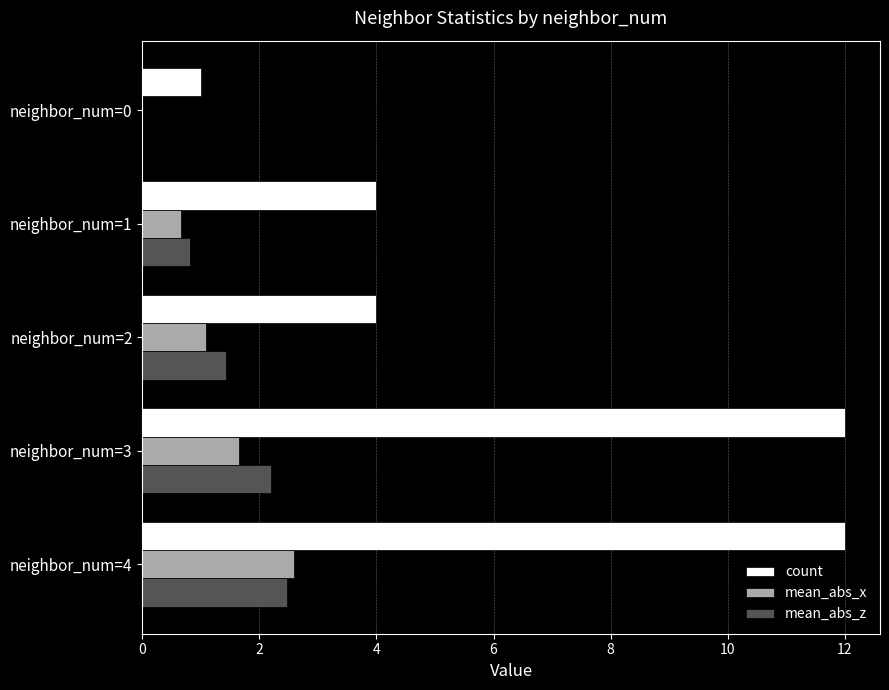

Which series has the widest spread of values?

count